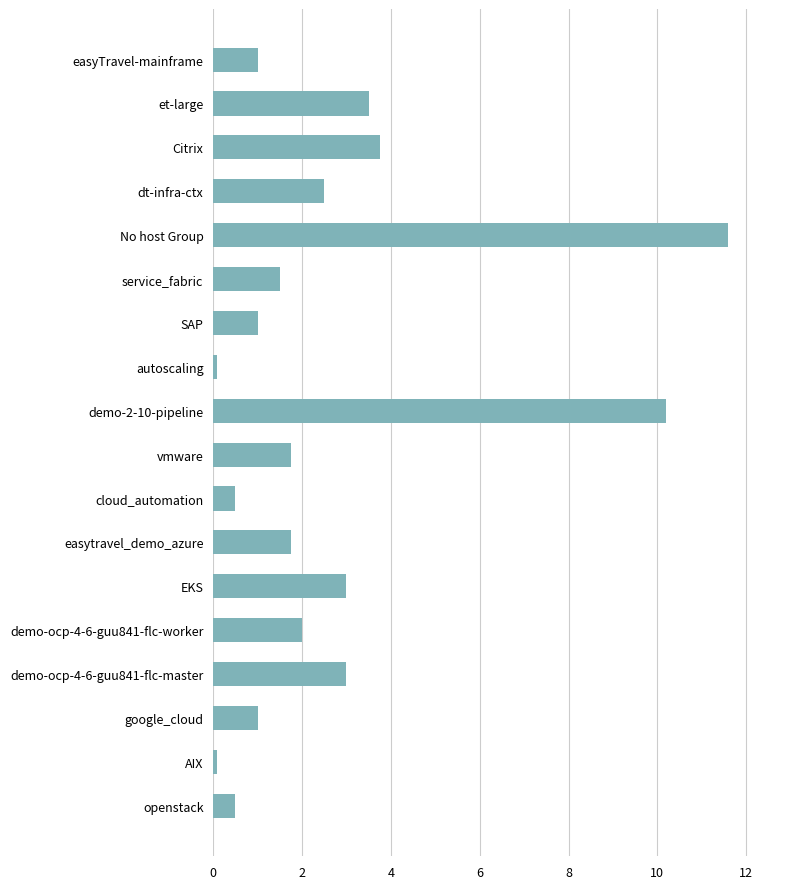

Which category has the highest value across all series?

No host Group